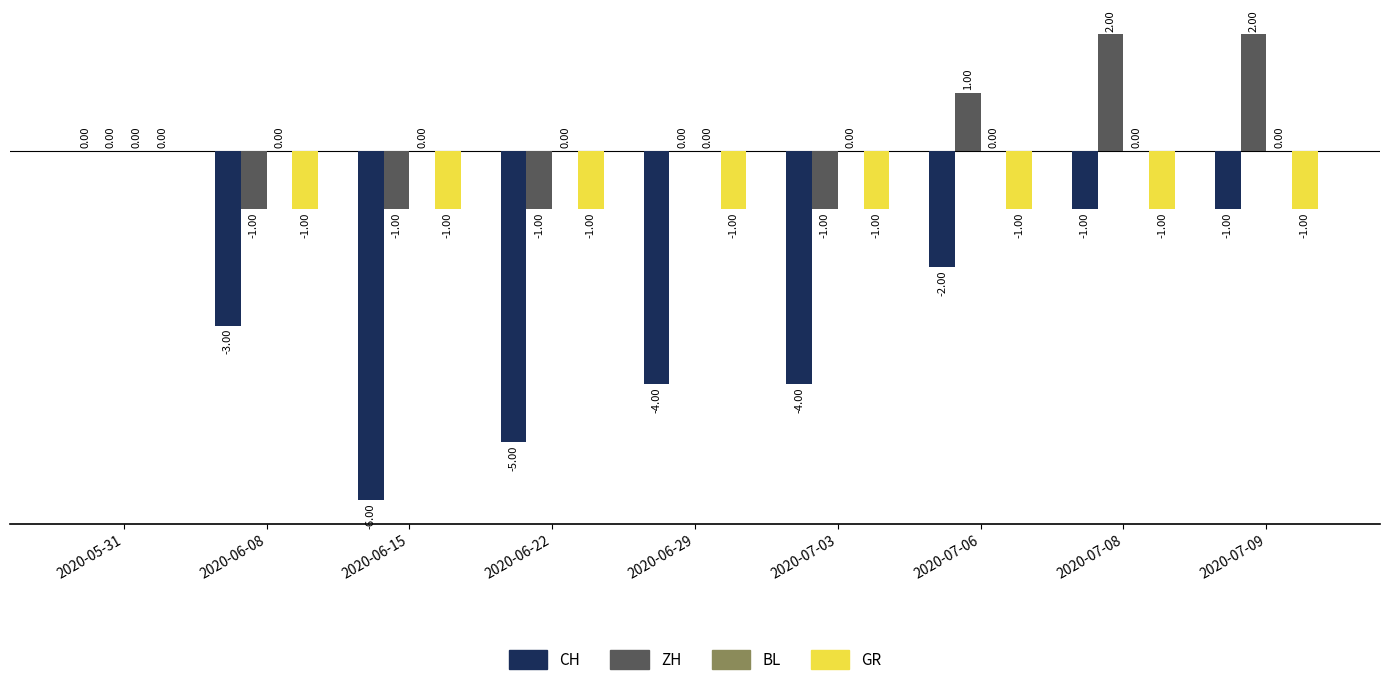

Which series changed the most between 2020-06-15 and 2020-07-09?

CH